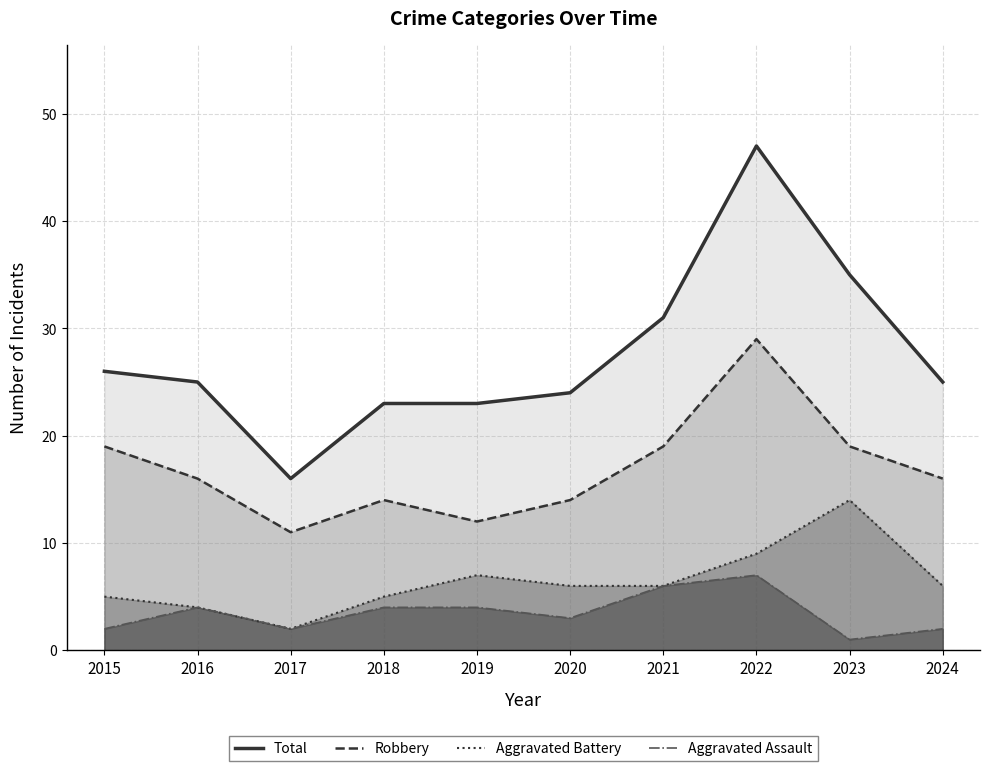

What are all the series names shown in the legend?

Total, Robbery, Aggravated Battery, Aggravated Assault